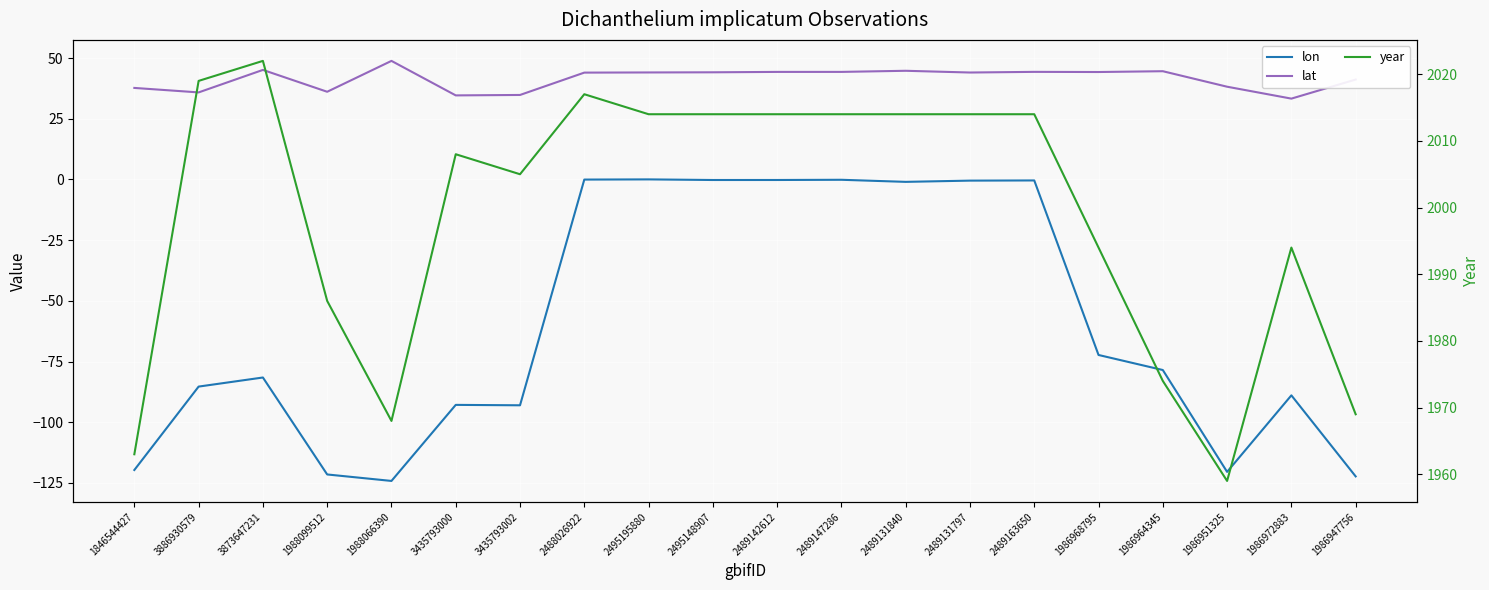

List the series in order of their peak value, lowest first.

lon, lat, year